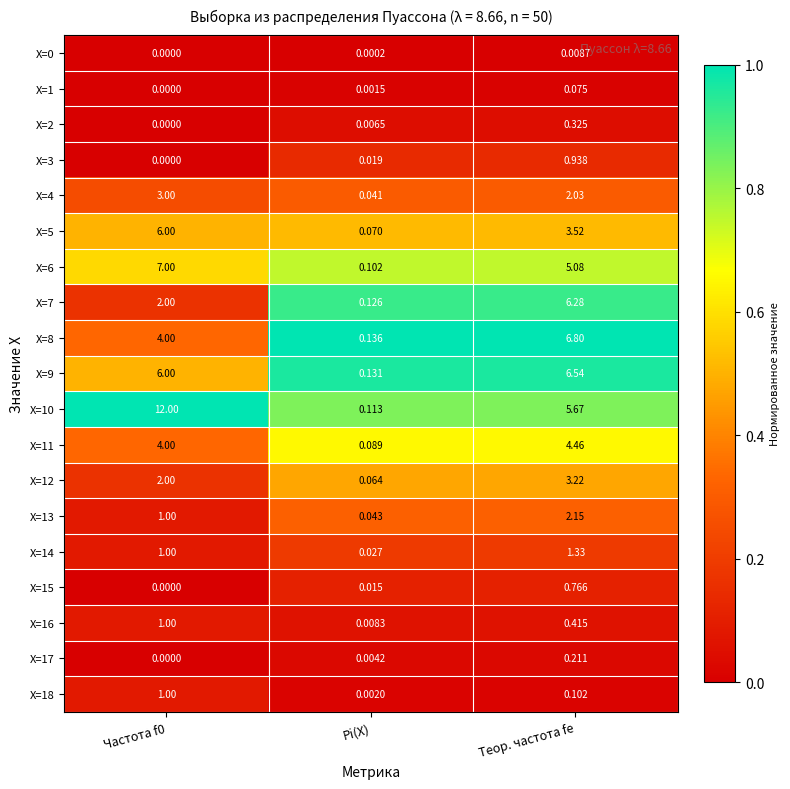

Count the number of data series in this chart.

19